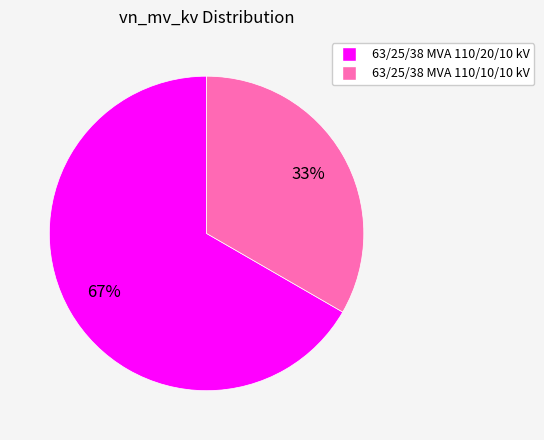

How many segments does this pie chart have?

2